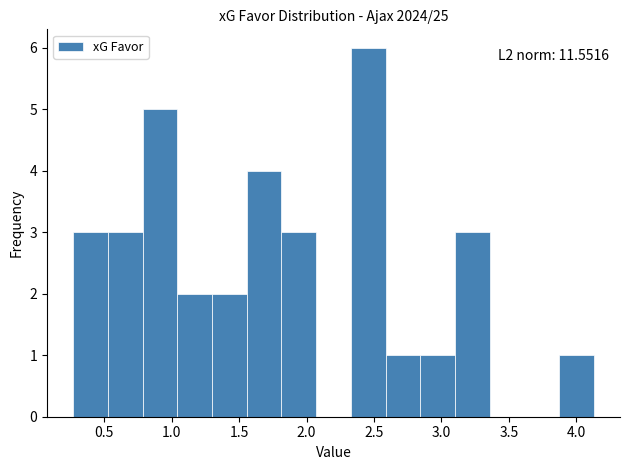

Over which range of the x-axis is the bar tallest?

2.35 to 2.60